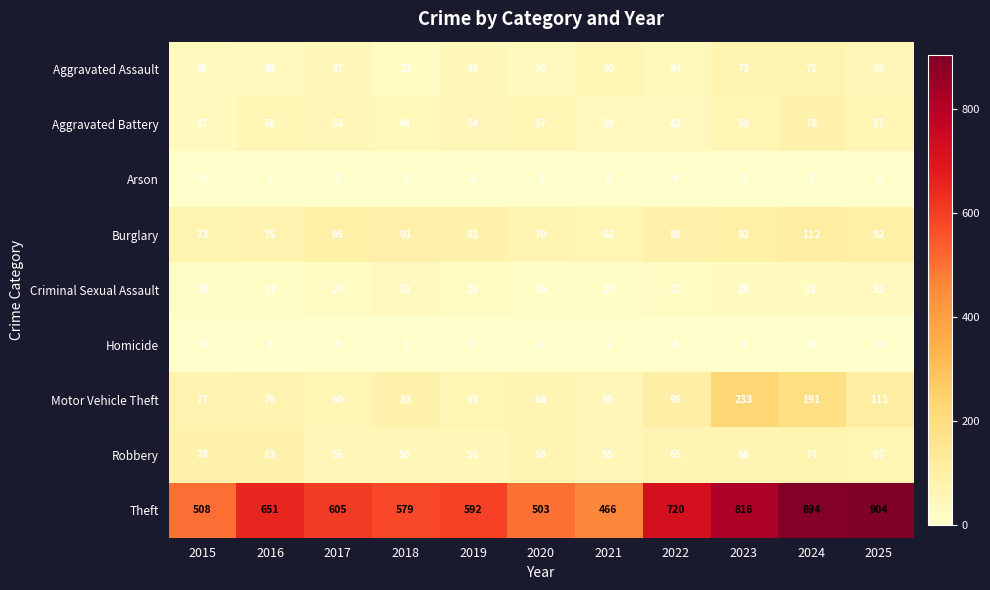

Which series has the largest total across all categories?

Theft